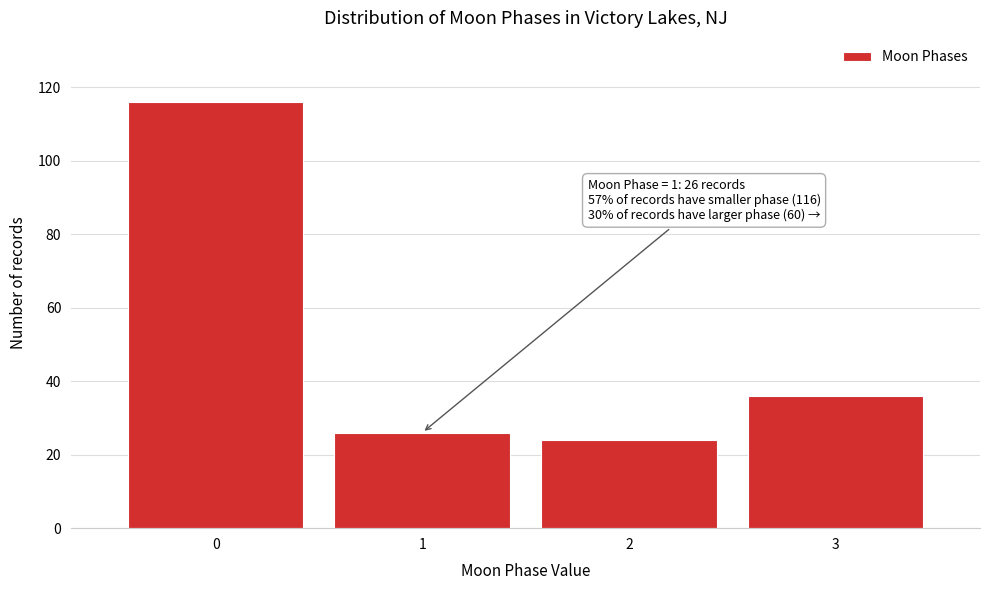

Reading right to left, what are all the values shown in this chart?

36	24	26	116